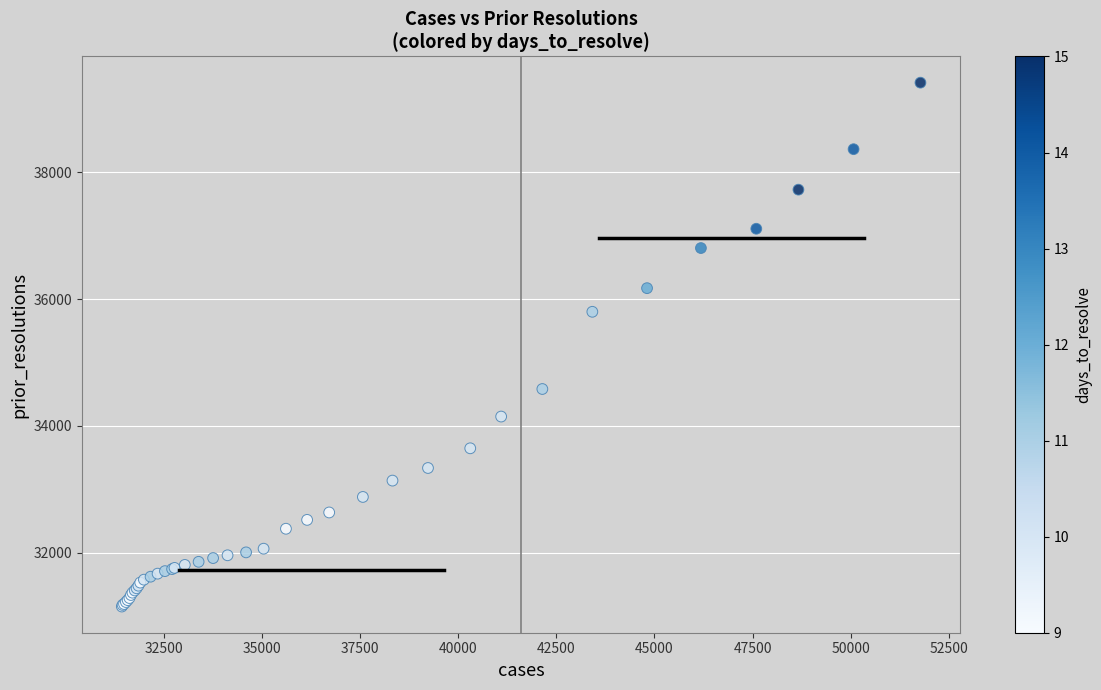

What Y value in the scatter plot is closest to 35283?

35801